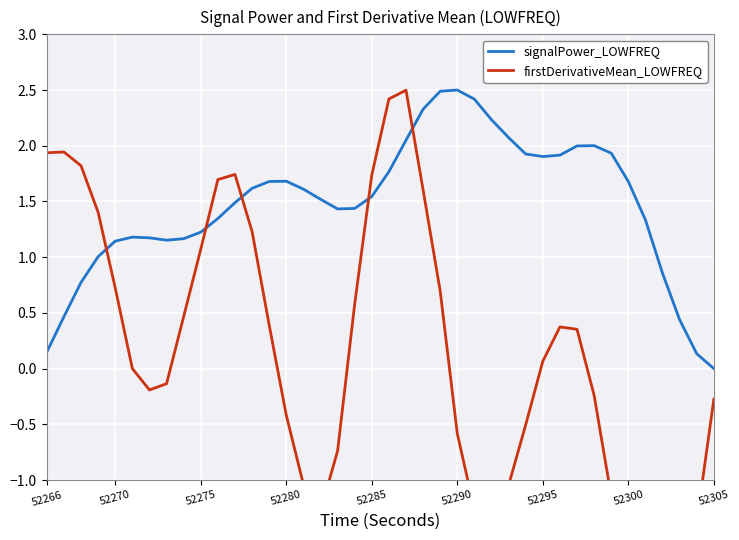

True or false: firstDerivativeMean_LOWFREQ has more than 0 interior local peaks.

True